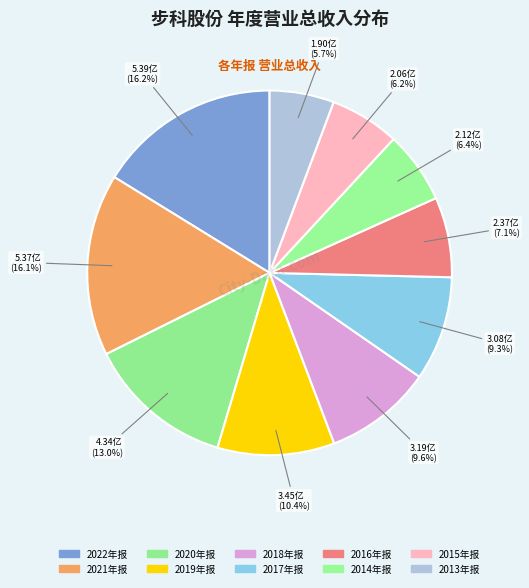

To the nearest percent, what portion does 2021年报 represent?

16%